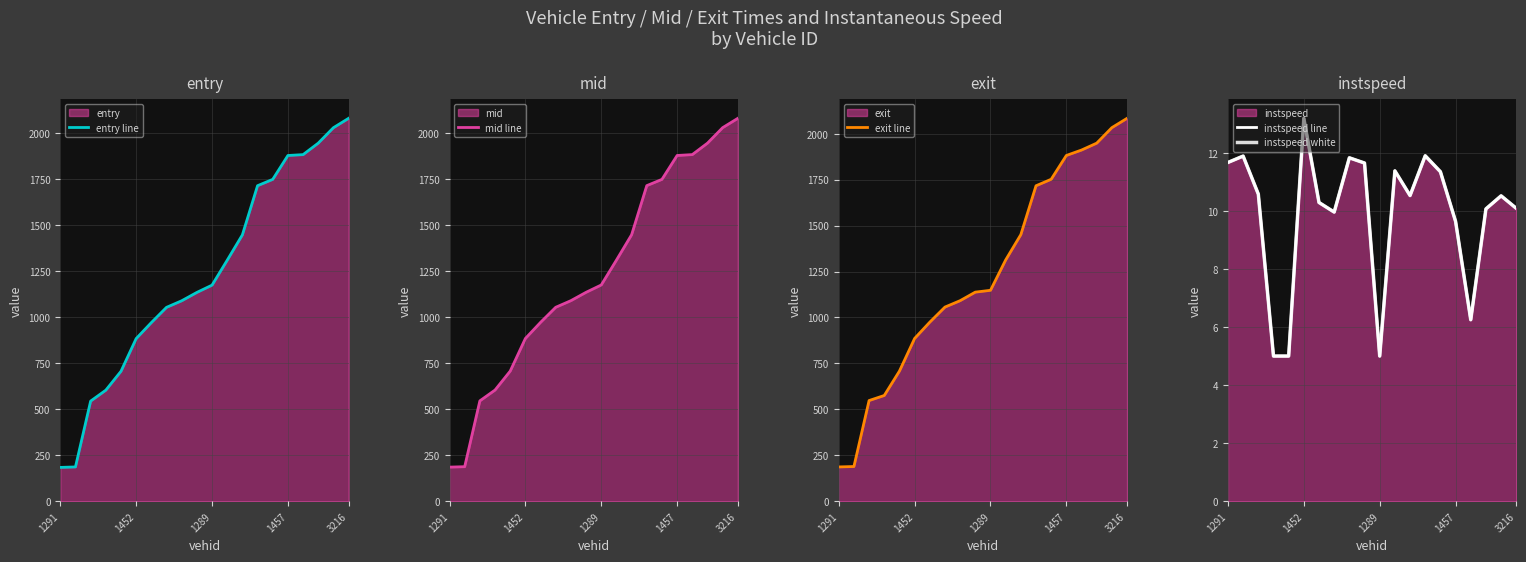

How many lines are shown in the chart?

5